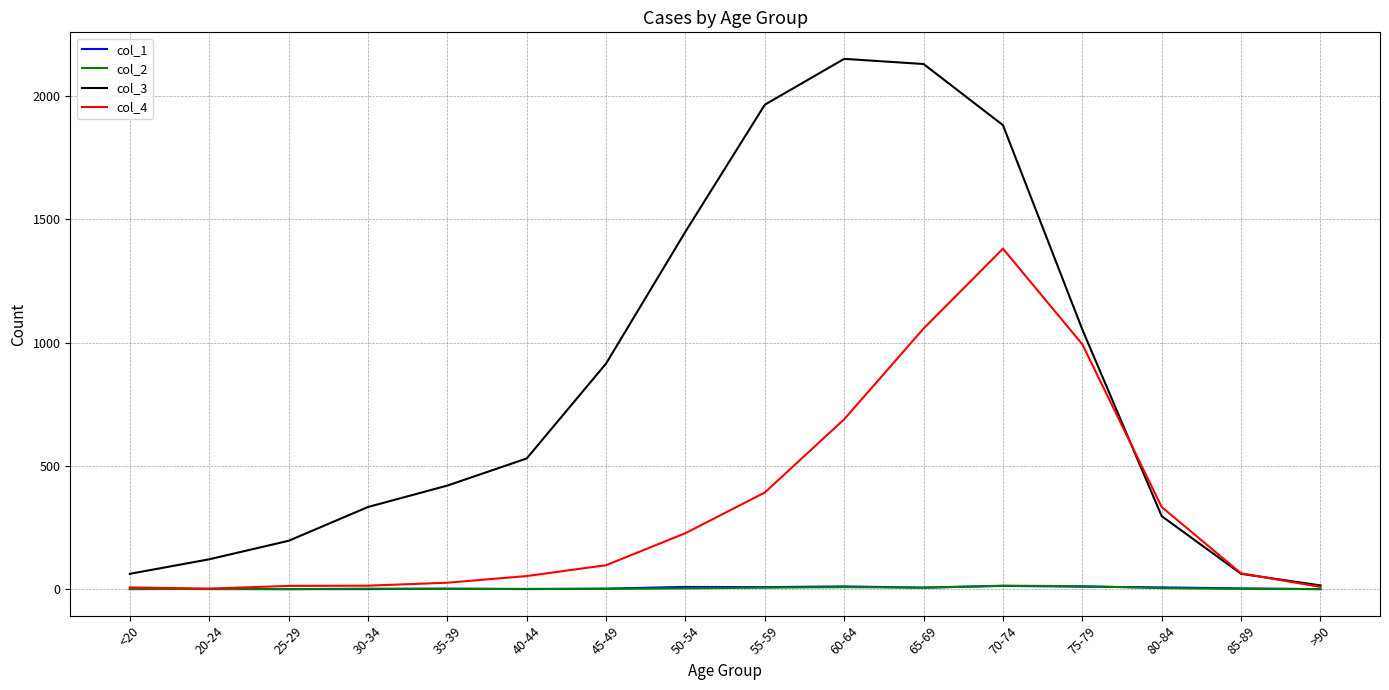

True or false: col_3 has a value of 2130 at 65-69.

True